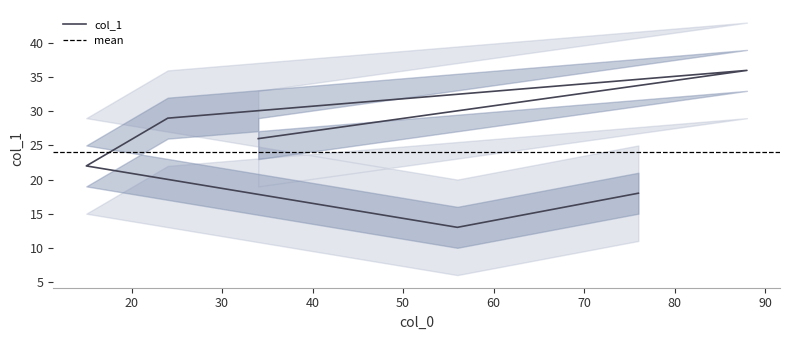

The chart shows a value of 14 at 15. True or false?

False